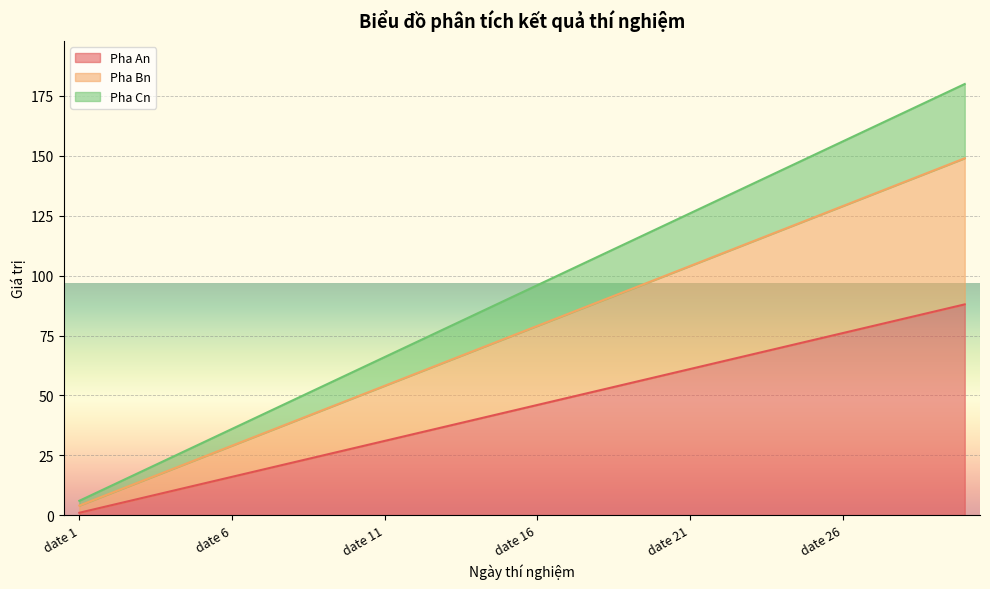

Rank the series at date 21 from lowest to highest value.

Pha An, Pha Bn, Pha Cn